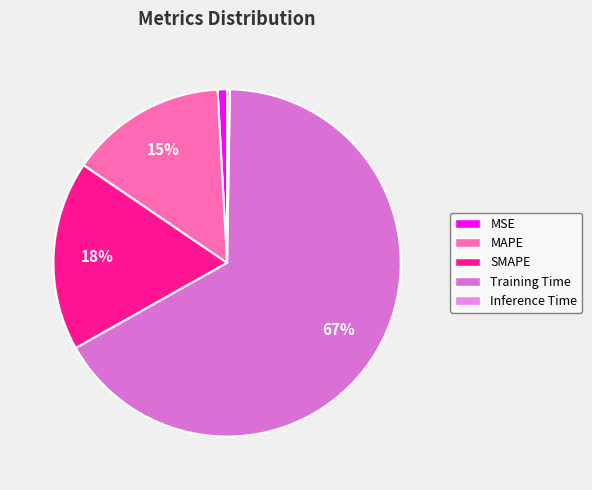

What percentage do Training Time and MSE together represent?

67.5%